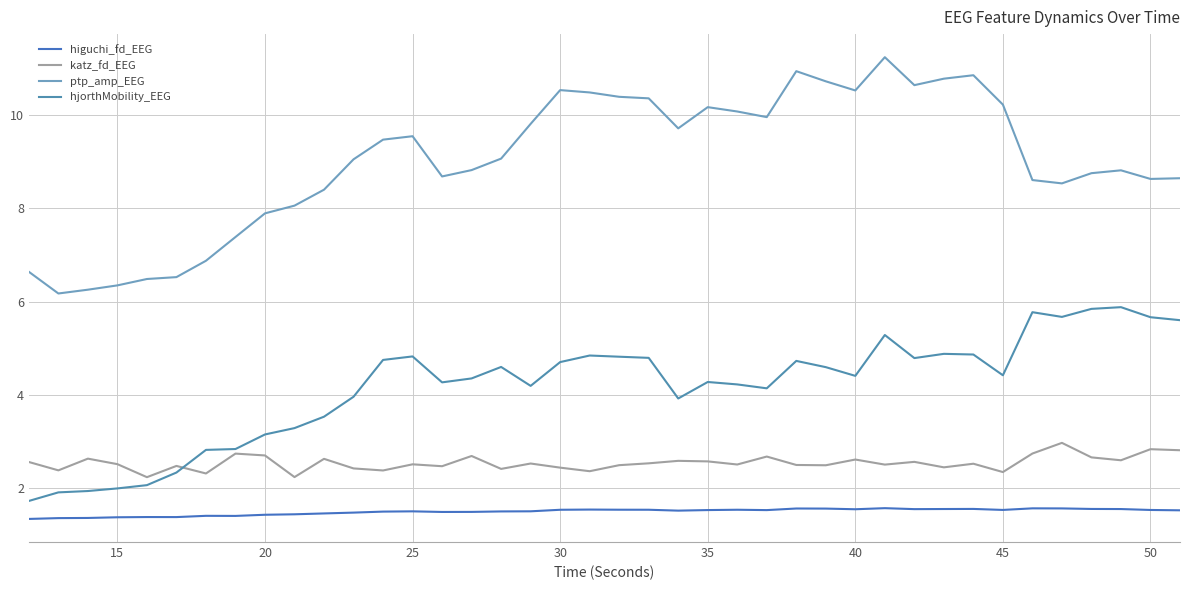

How many interior local peaks does the ptp_amp_EEG series have?

7